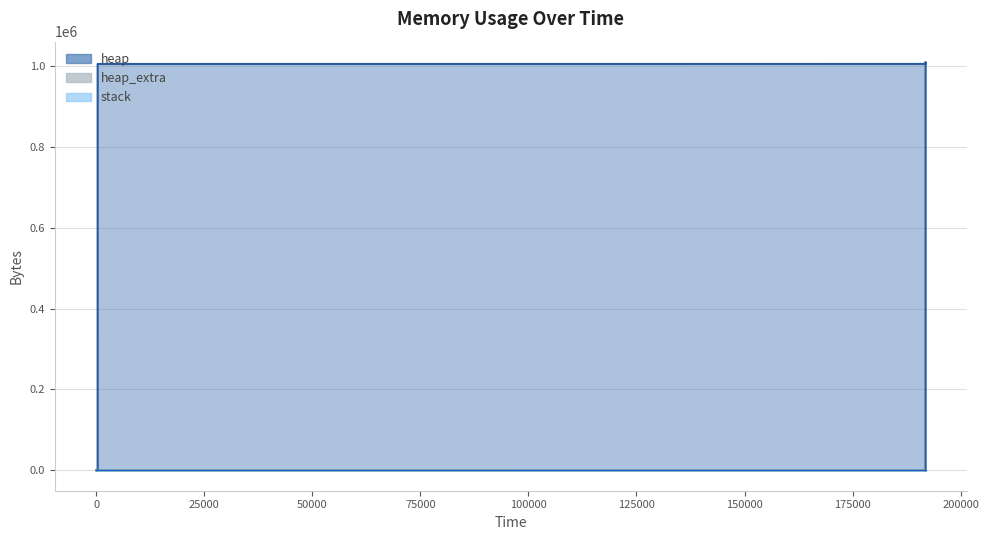

Does the chart display data point markers on the line(s)?

No